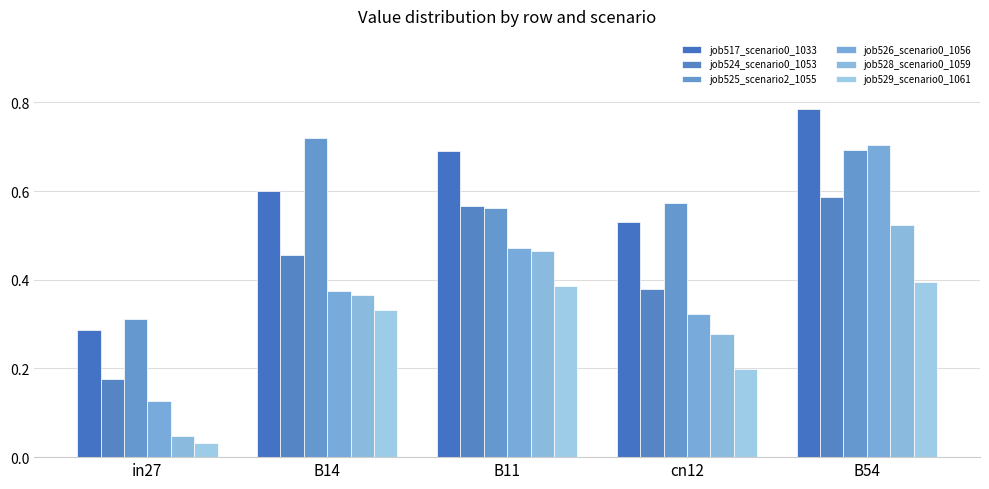

How many bars are there in each group?

6